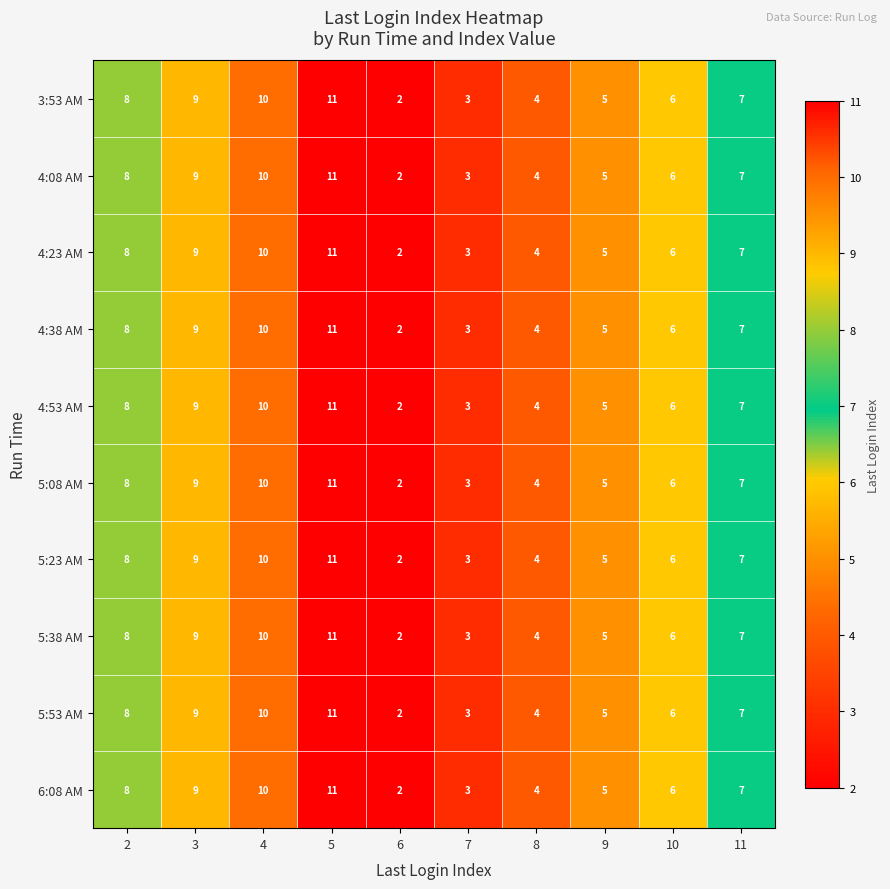

What value does the 5:38 AM series have at 2?

8